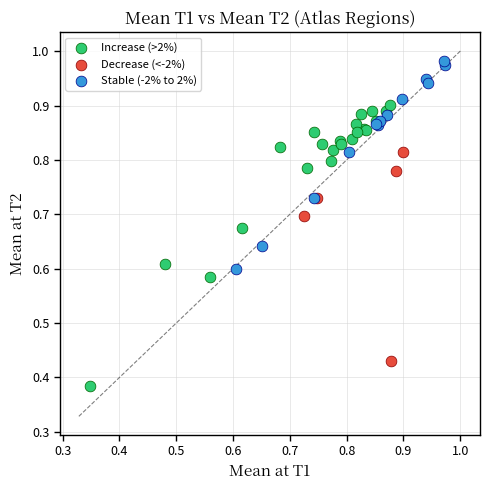

Which series reaches the maximum Y coordinate?

Stable (-2% to 2%)